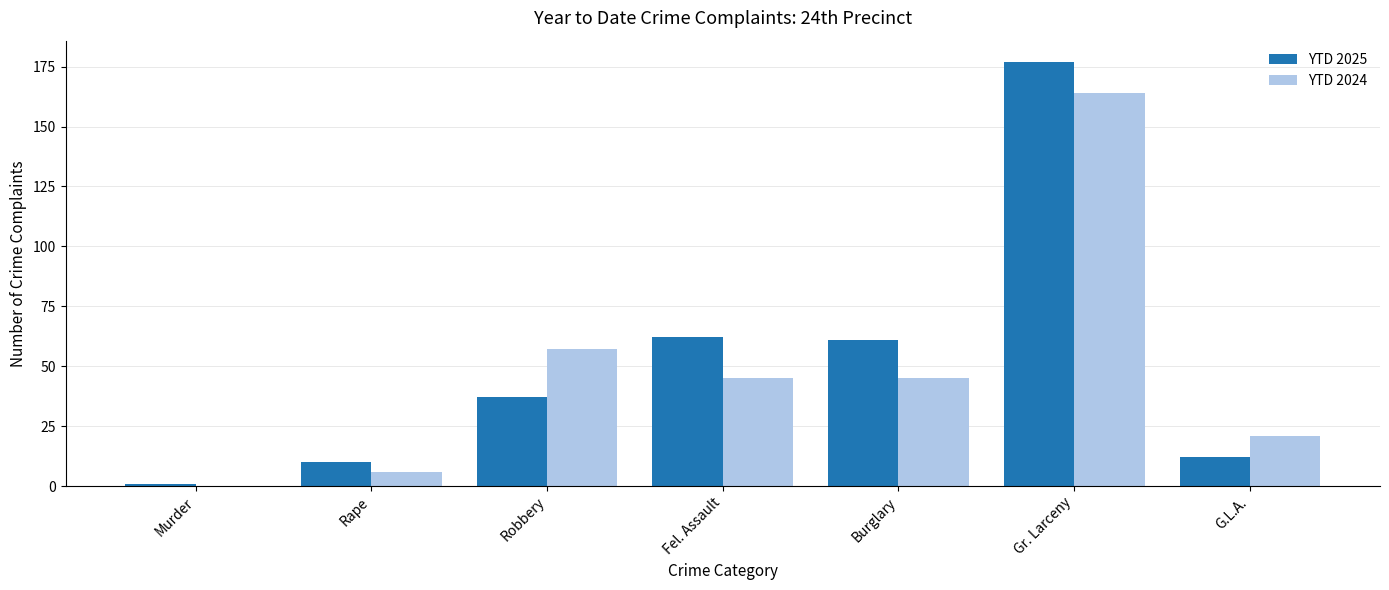

What is the sum of all YTD 2024 values?

338